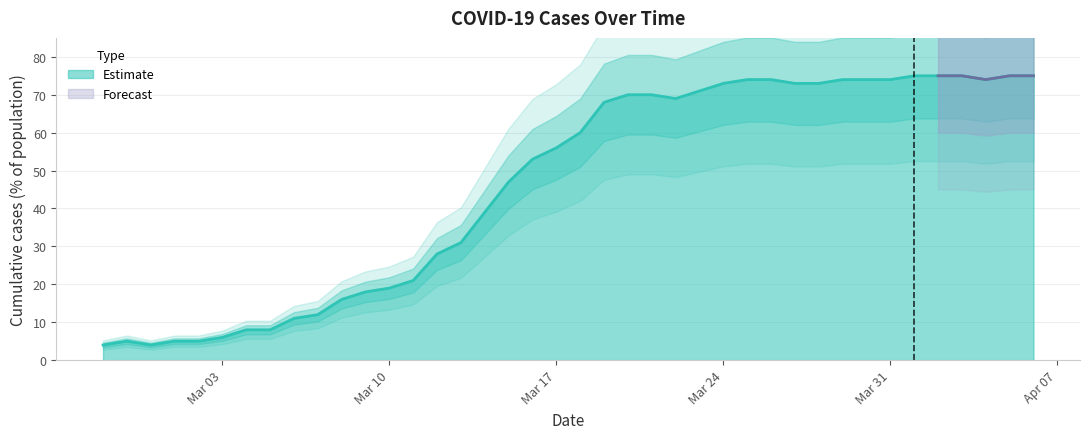

What is the ratio of the value at 2020-03-06 to the value at 2020-03-01?

2.2